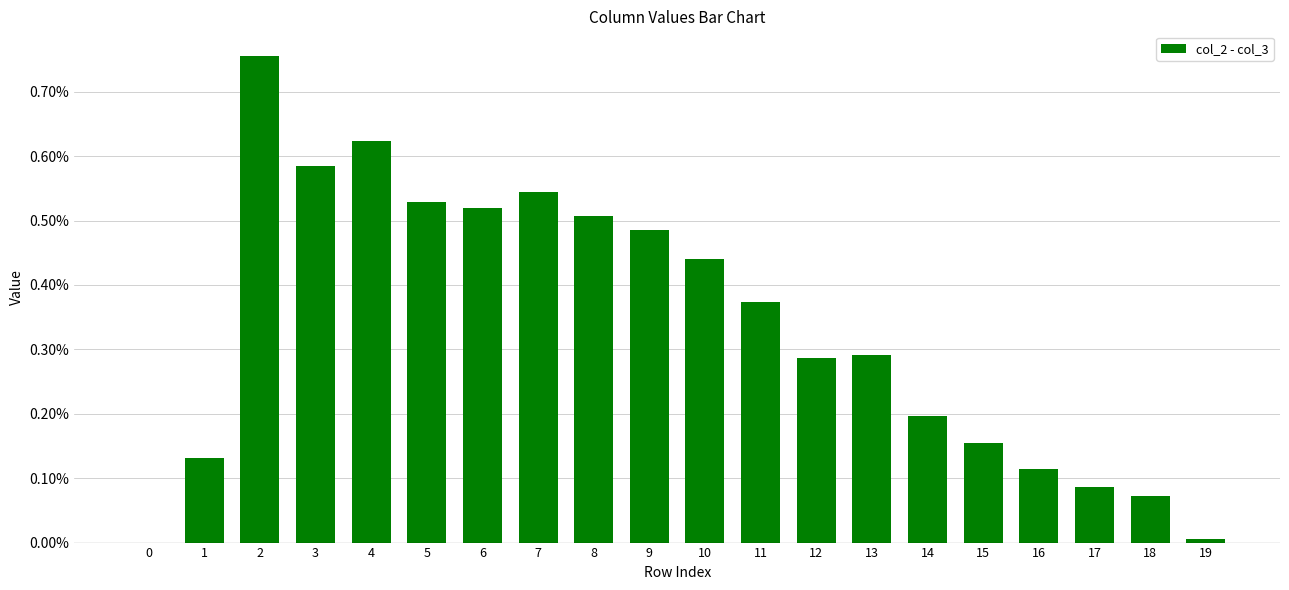

Reading left to right, what are all the values shown in this chart?

0=0	1=132	2=756	3=584	4=623	5=529	6=519	7=545	8=507	9=486	10=441	11=374	12=286	13=292	14=196	15=155	16=115	17=86	18=73	19=5